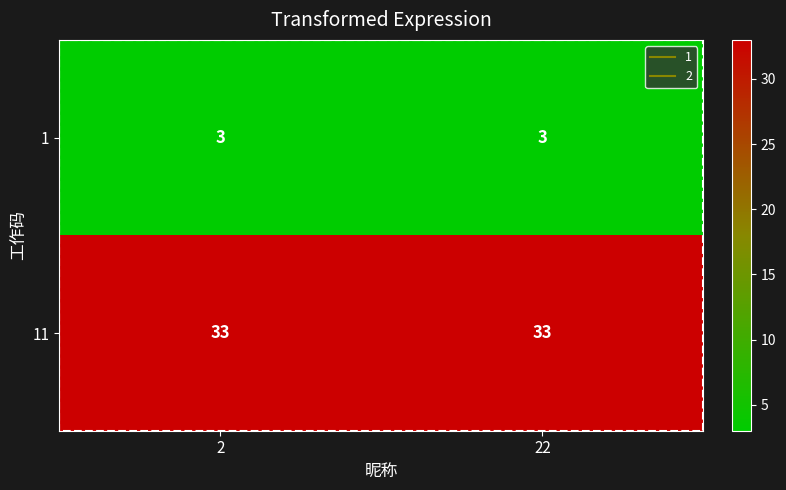

What is the difference between the highest and lowest values at 22?

30